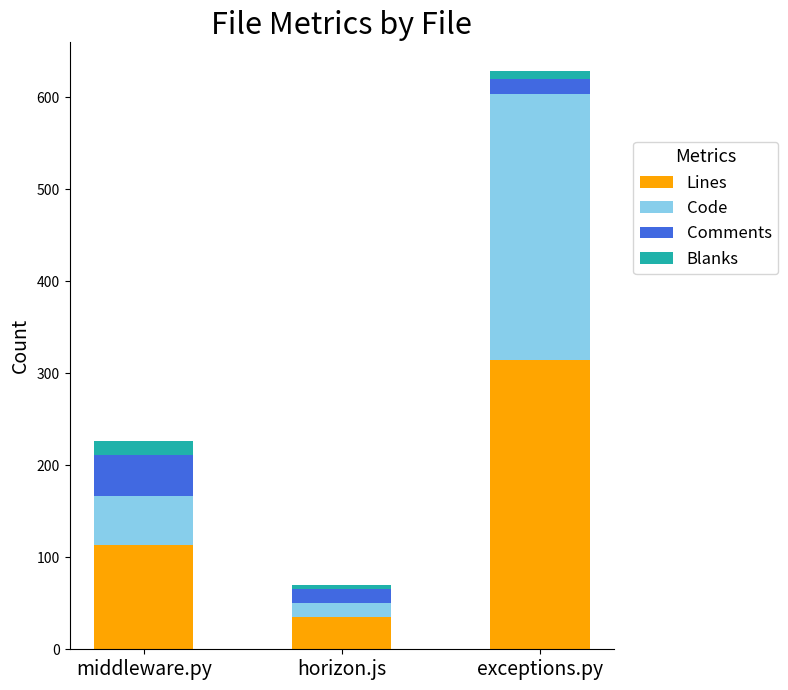

Reading left to right, list the values for the Lines series.

113	35	314